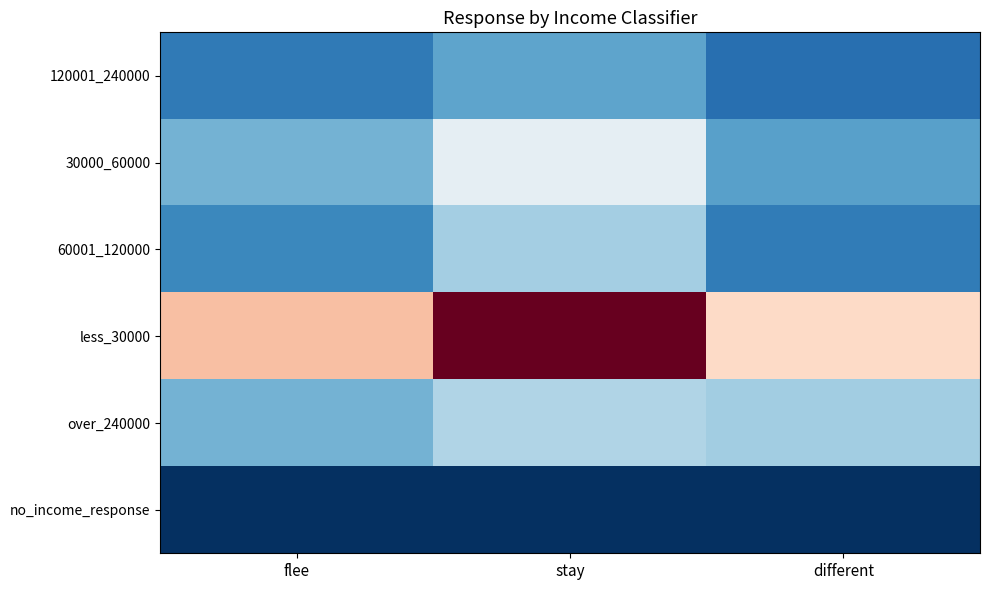

Reading left to right, what are all the values shown in this chart?

120001_240000: flee=87	stay=139	different=73
30000_60000: flee=155	stay=269	different=135
60001_120000: flee=106	stay=194	different=90
less_30000: flee=384	stay=591	different=355
over_240000: flee=155	stay=206	different=193
no_income_response: flee=0	stay=0	different=1